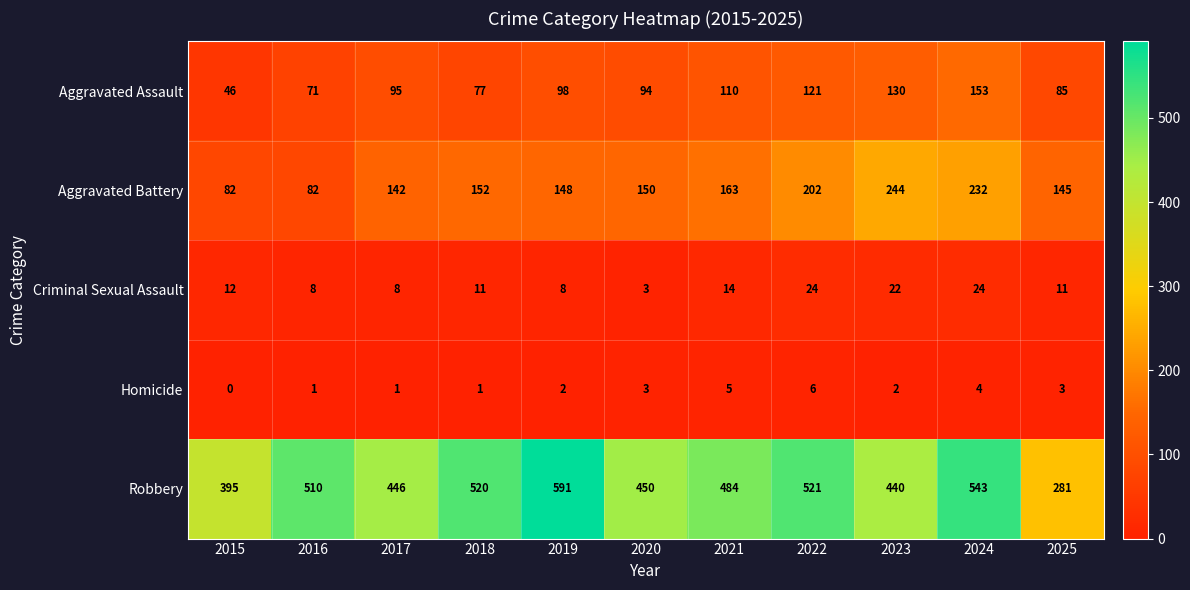

How many distinct data groups are displayed?

5